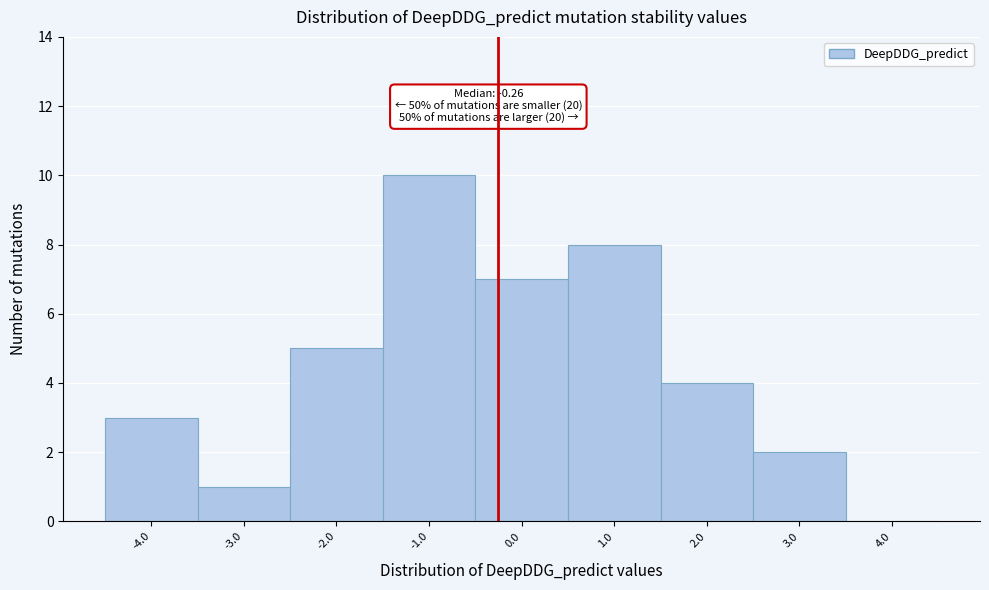

Which range on the x-axis has the tallest bar?

-1.5 to -0.5